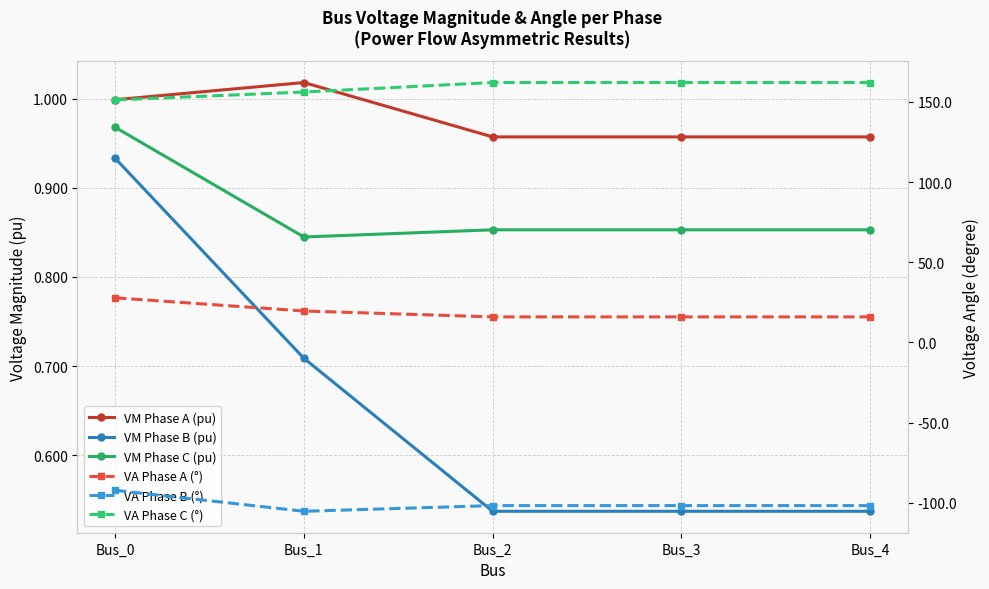

How many distinct data groups are displayed?

6